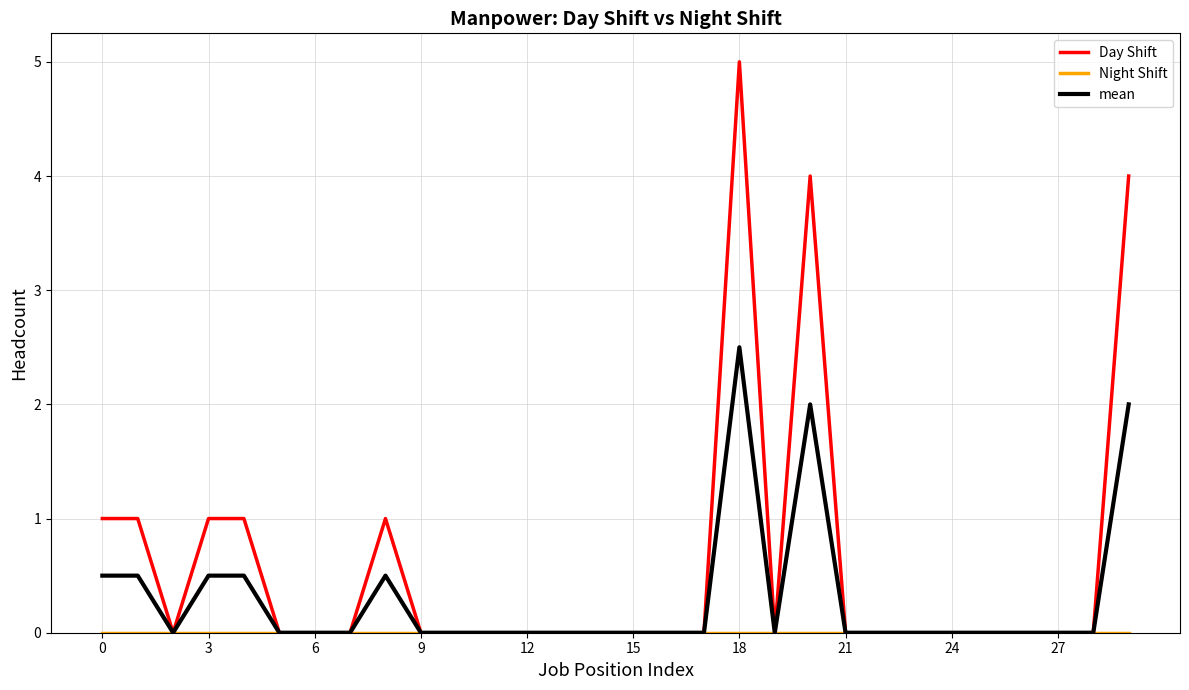

Which series has the widest spread of values?

Day Shift